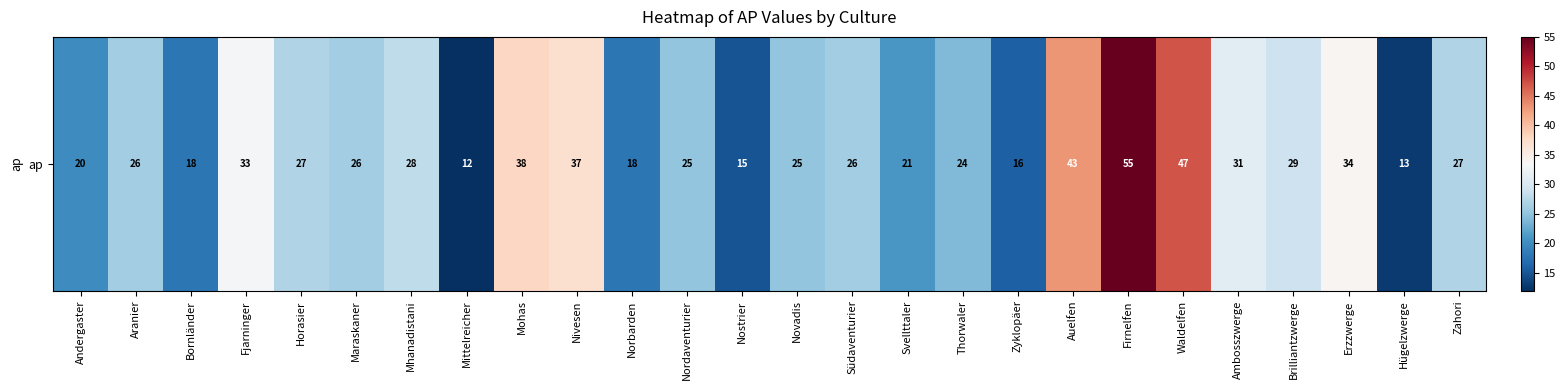

Which has a higher value, Bornländer or Südaventurier?

Südaventurier